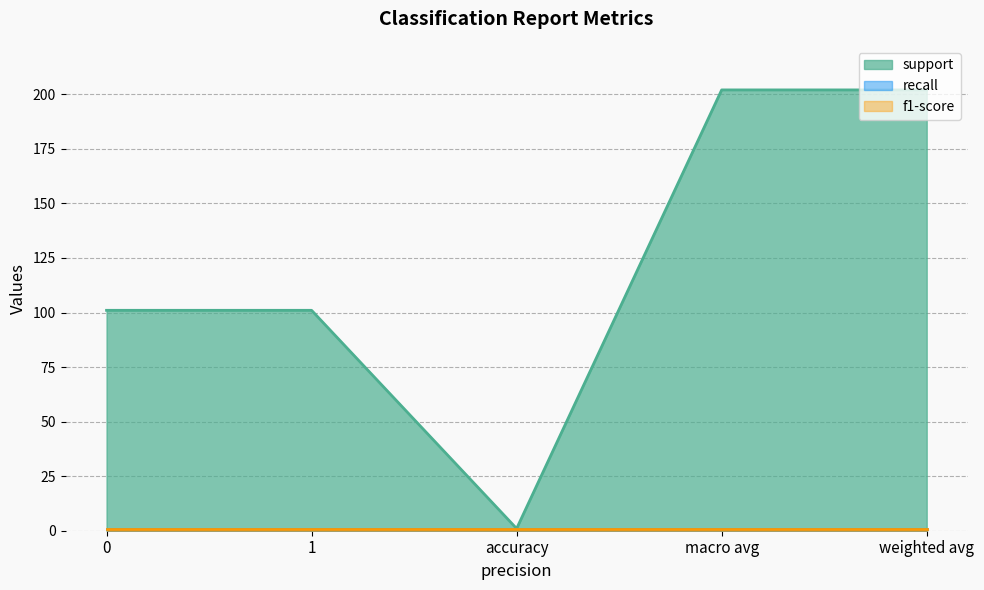

What is the minimum value for recall?

1